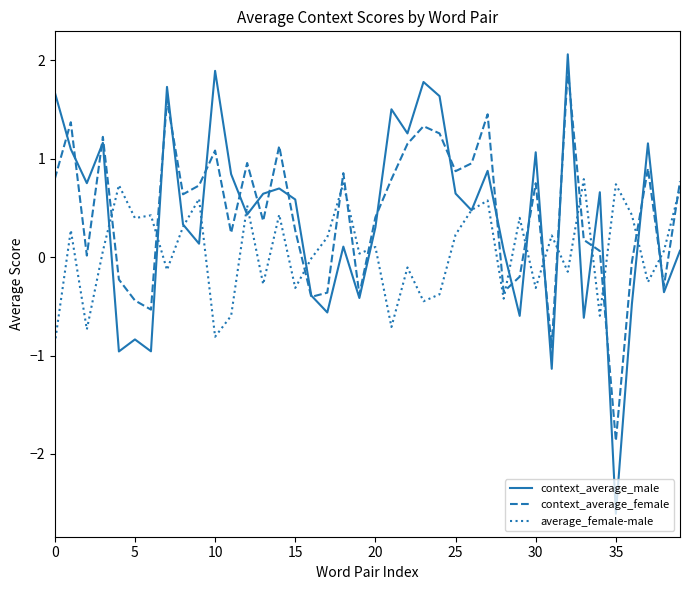

How many negative values does the context_average_male series have?

12